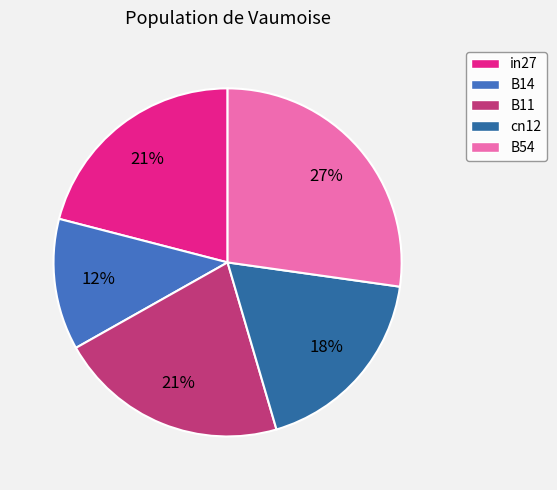

To the nearest percent, what is the difference between the largest and smallest slice percentages?

15%